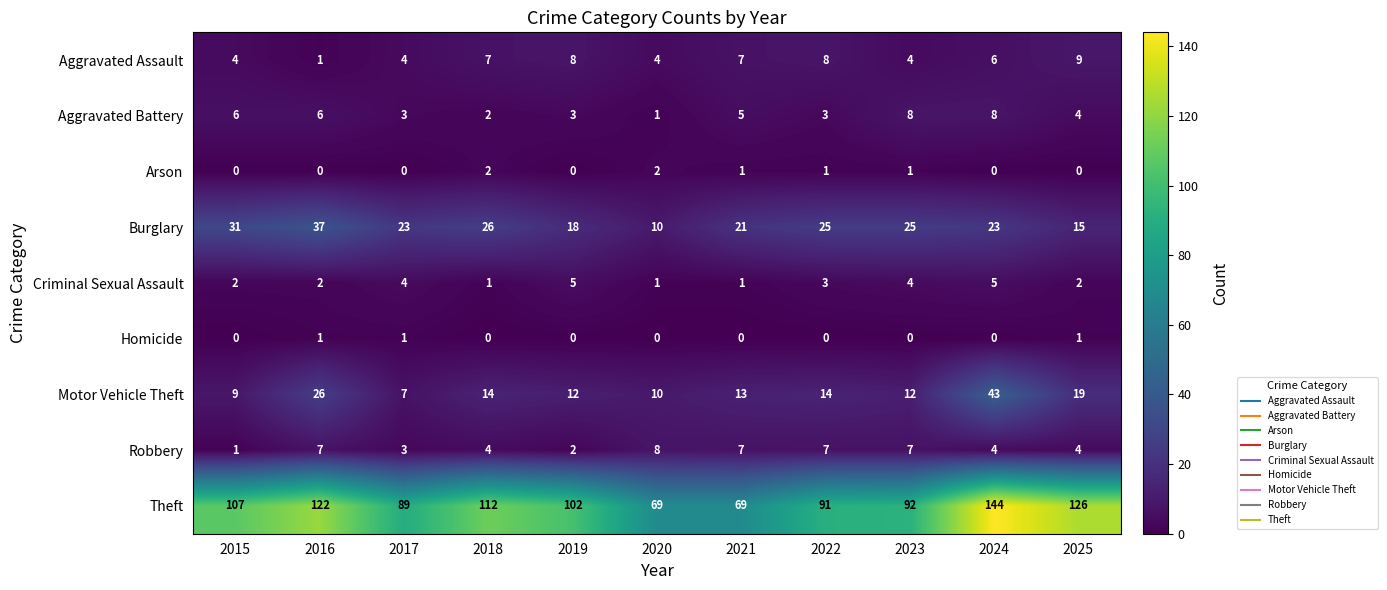

What is the greatest value displayed?

144